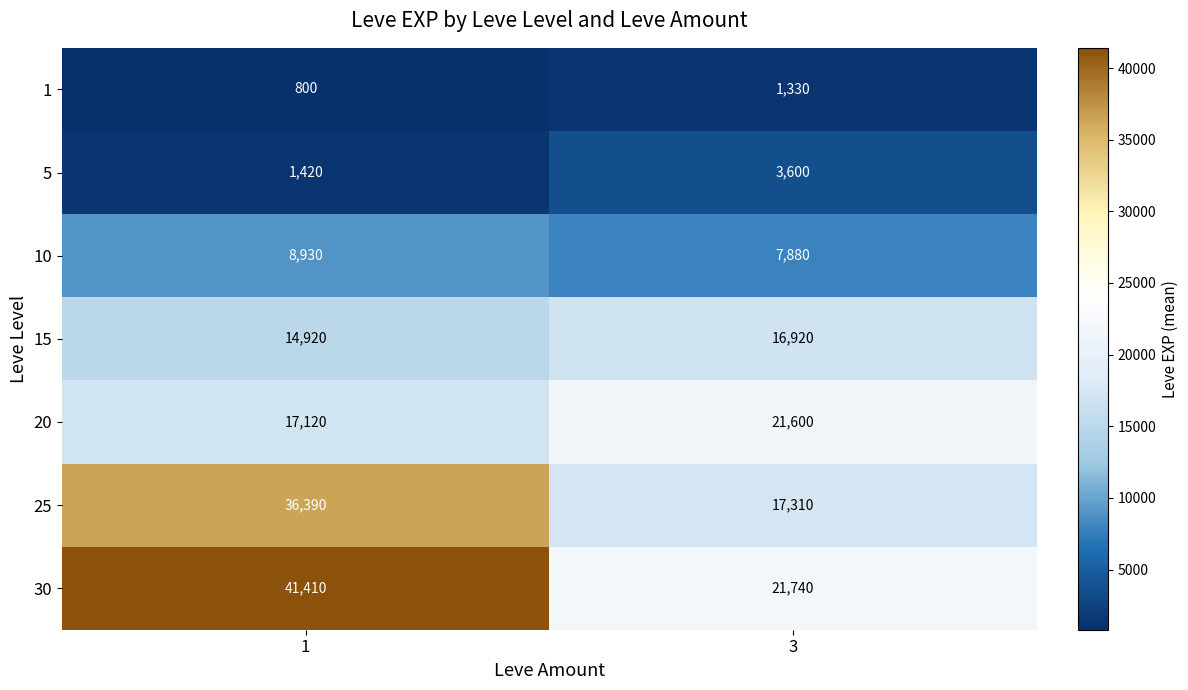

What is the difference between the maximum and minimum values in the 1 series?

530